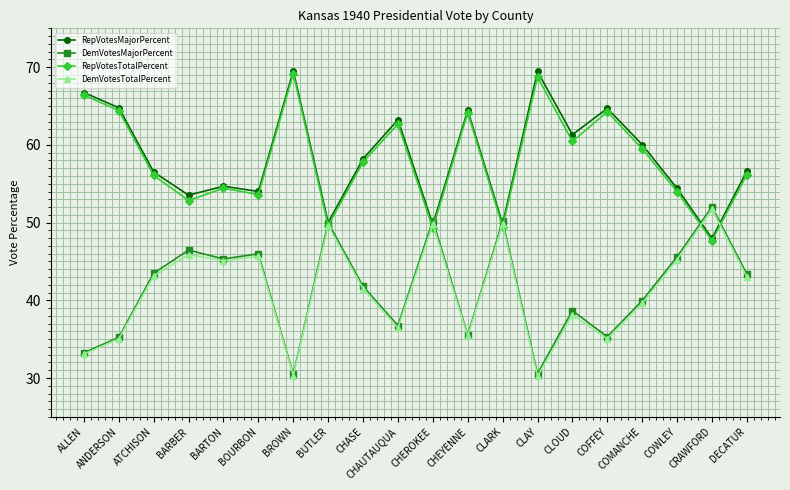

Is it true that RepVotesTotalPercent equals 23.5 at COWLEY?

False